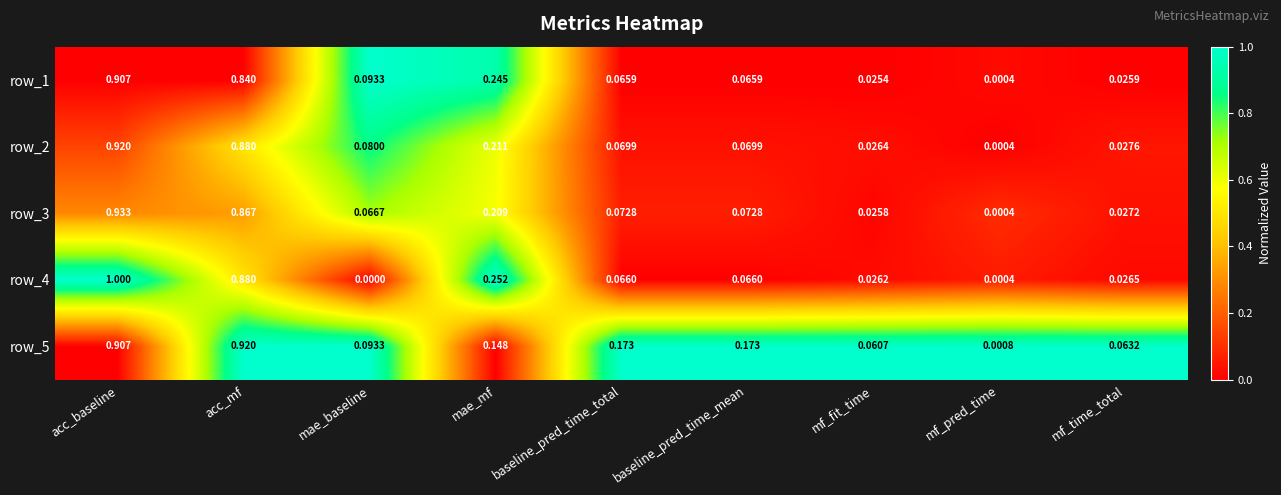

At which category is the sum across all series the highest?

acc_baseline